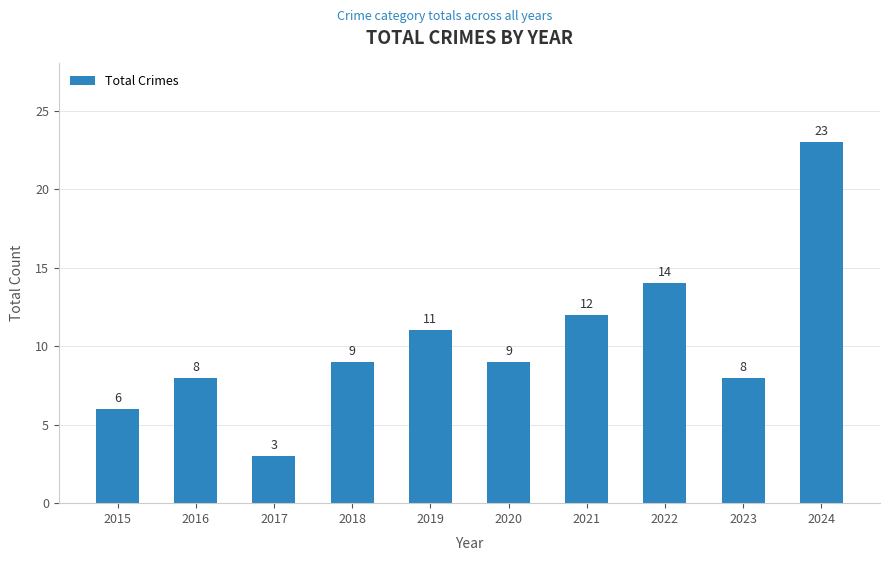

What is the value of the 8th bar from the left?

14